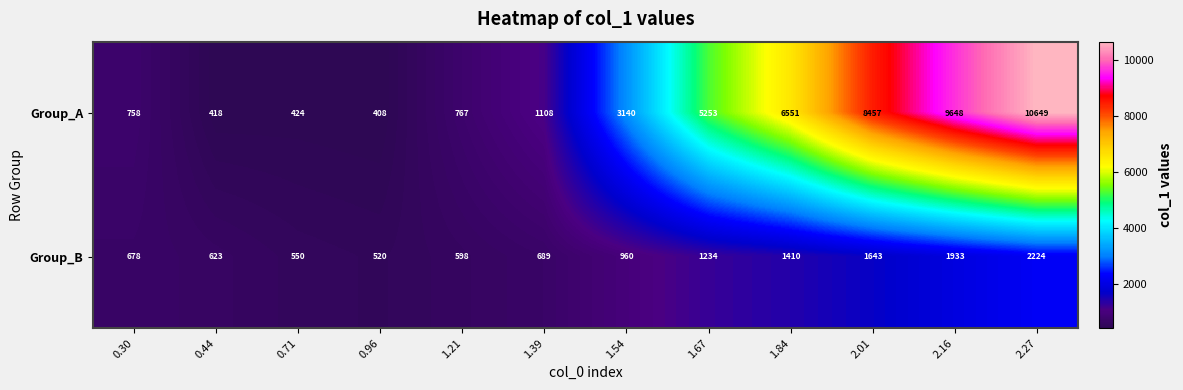

Reading left to right, what are all the values shown in this chart?

Group_A: 0.30=758	0.44=418	0.71=424	0.96=408	1.21=767	1.39=1108	1.54=3140	1.67=5253	1.84=6551	2.01=8457	2.16=9648	2.27=10649
Group_B: 0.30=678	0.44=623	0.71=550	0.96=520	1.21=598	1.39=689	1.54=960	1.67=1234	1.84=1410	2.01=1643	2.16=1933	2.27=2224